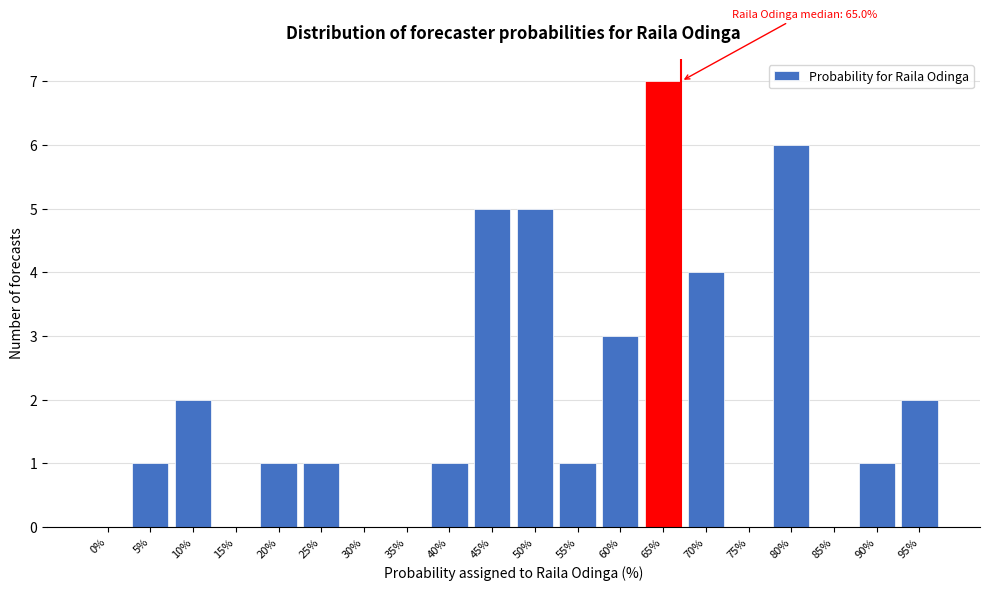

Reading left to right, what are all the values shown in this chart?

0%=0	5%=1	10%=2	15%=0	20%=1	25%=1	30%=0	35%=0	40%=1	45%=5	50%=5	55%=1	60%=3	65%=7	70%=4	75%=0	80%=6	85%=0	90%=1	95%=2